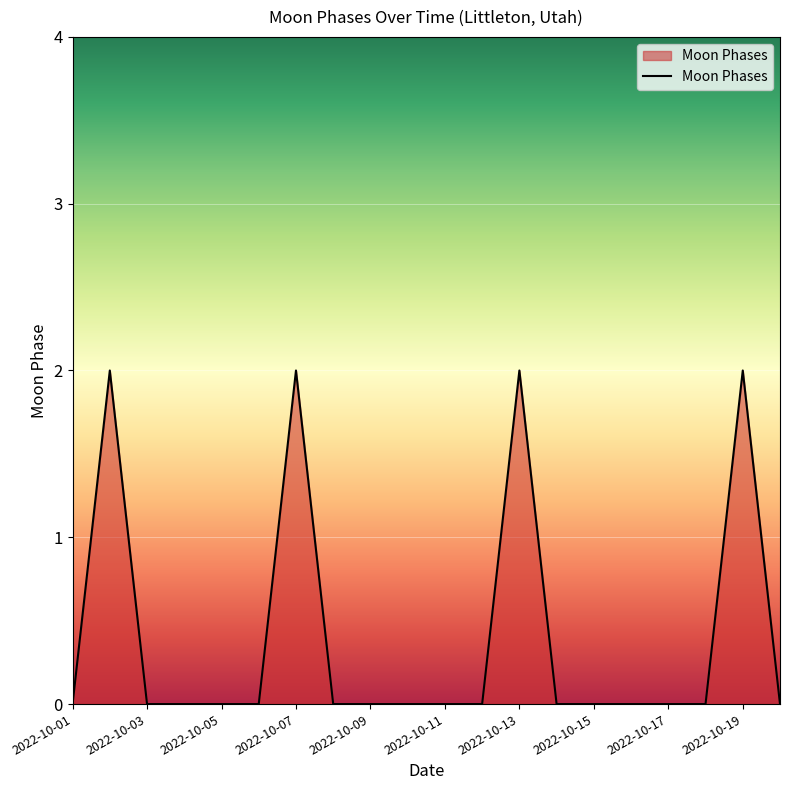

Reading left to right, what are all the values shown in this chart?

0	2	0	0	0	0	2	0	0	0	0	0	2	0	0	0	0	0	2	0